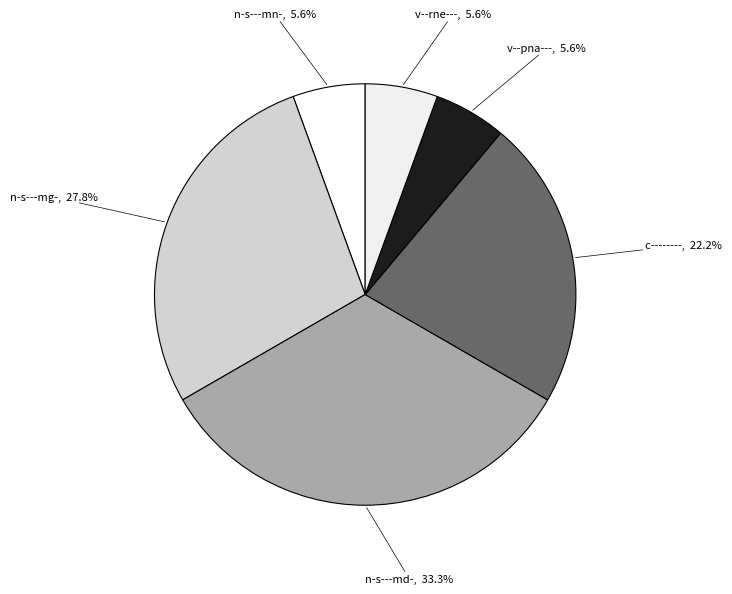

To the nearest percent, what is the difference between the largest and smallest slice percentages?

28%